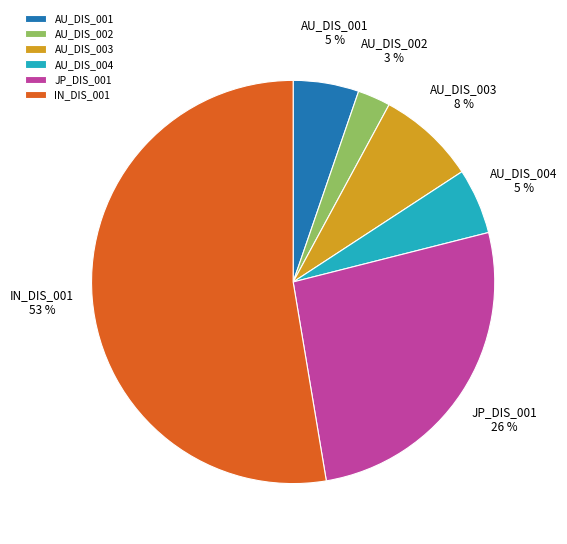

Which slice represents more than half of the pie?

IN_DIS_001